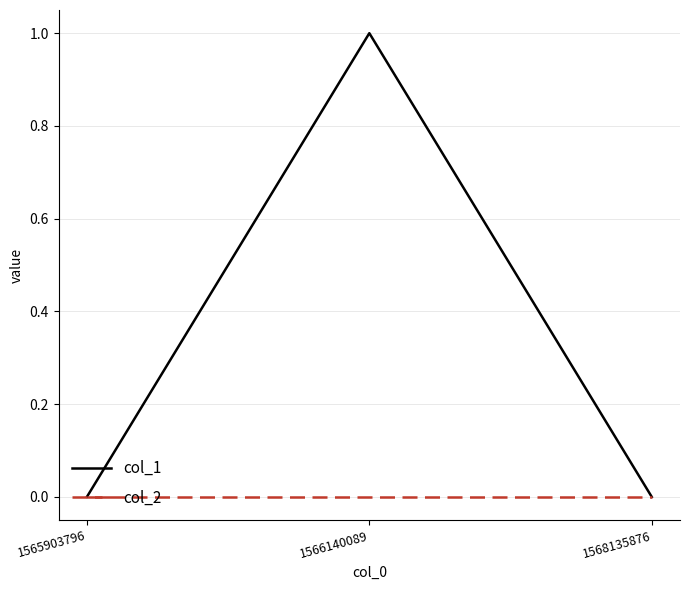

Which series changed the most between 1566140089 and 1568135876?

col_1